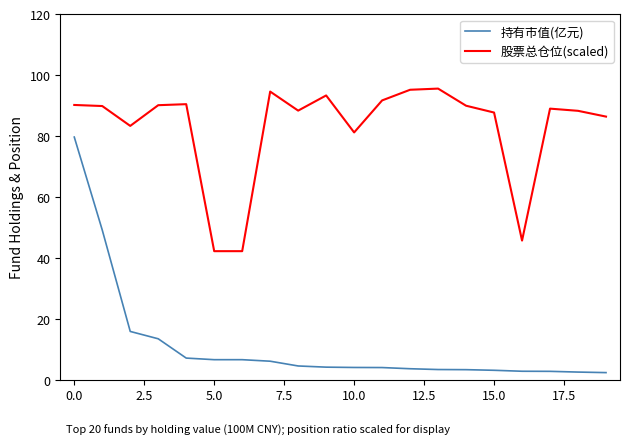

How many lines are shown in the chart?

2